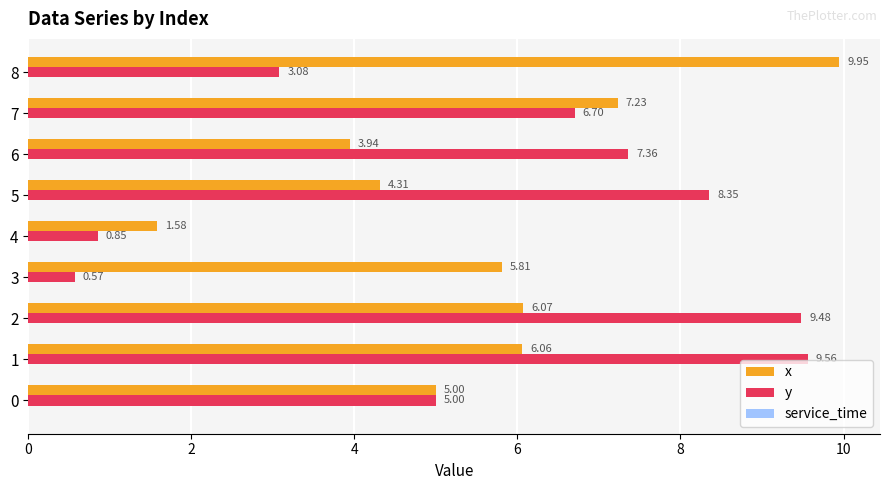

What is the highest value of the y series?

9.6